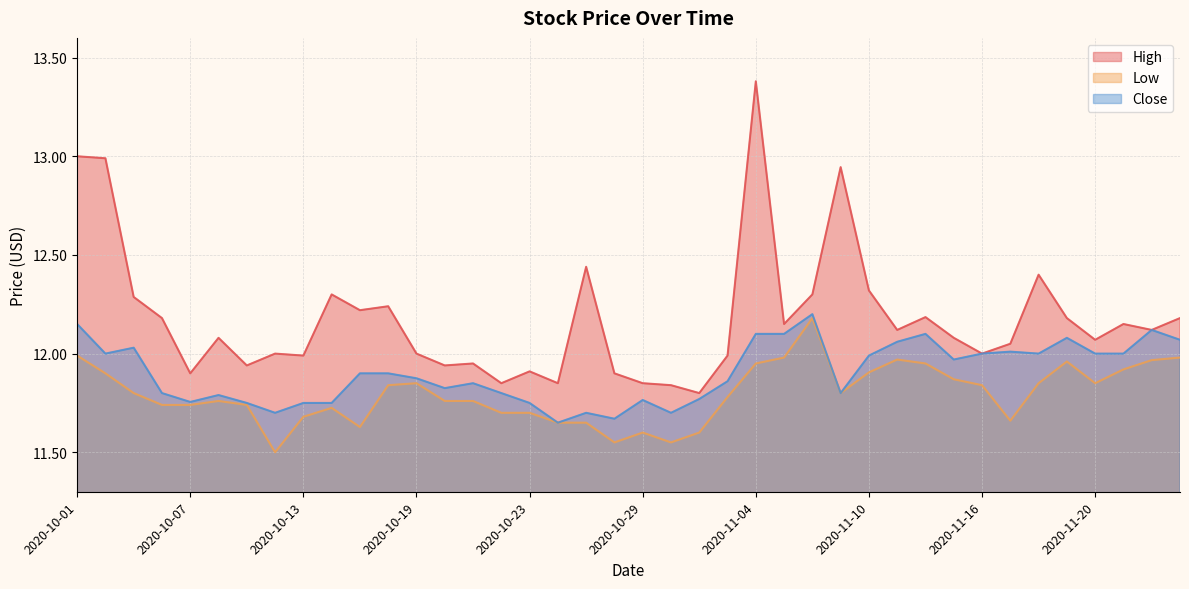

Which series changed the most between 2020-11-09 and 2020-11-12?

High